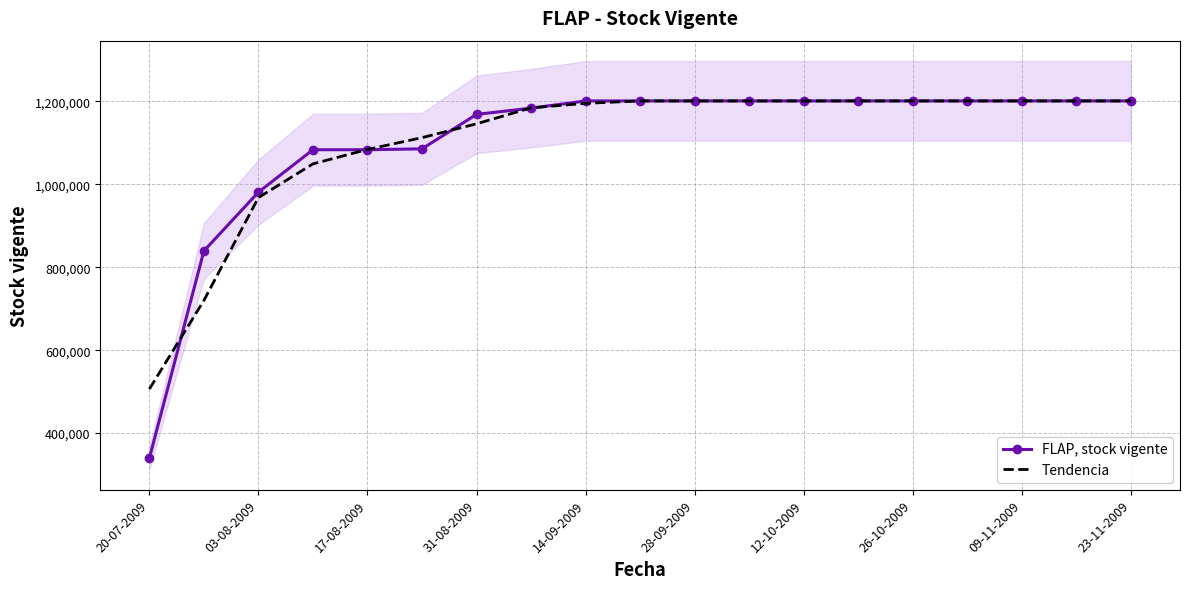

What is the greatest value displayed?

1201382.0